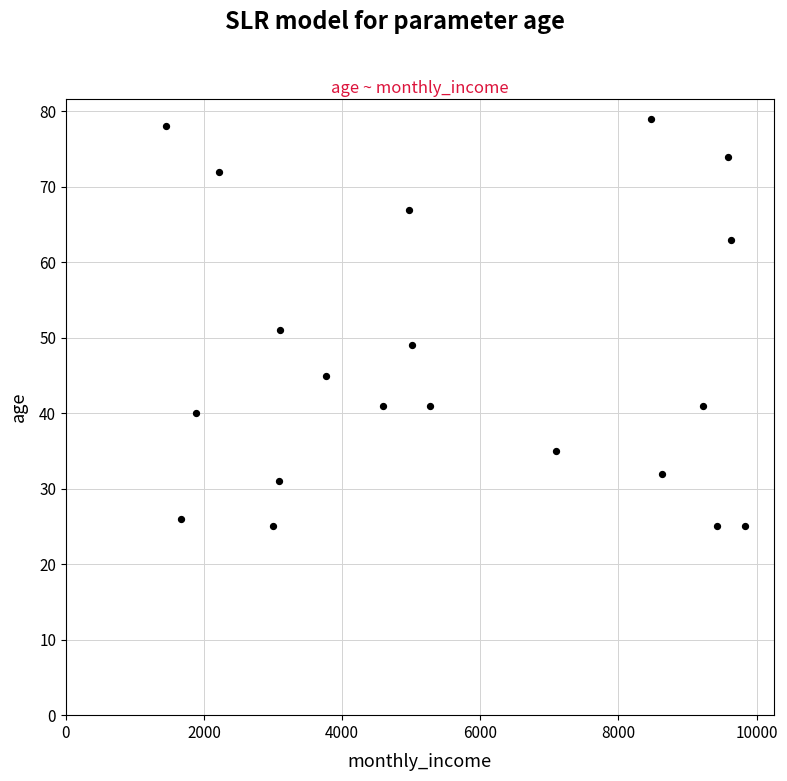

What is the range of Y values (max minus min)?

54